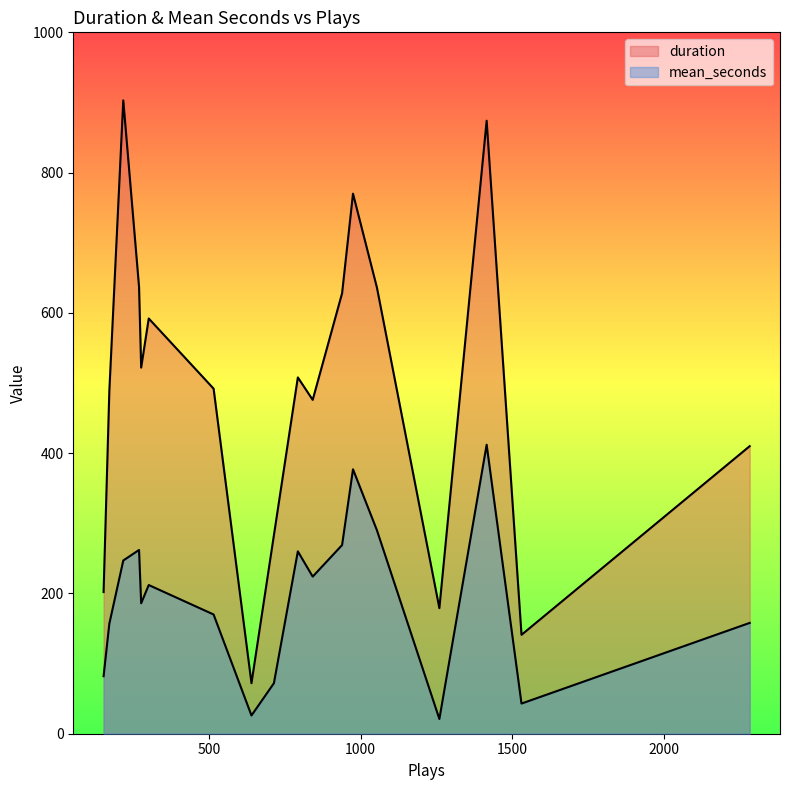

Which category has the highest value in the mean_seconds series?

1416